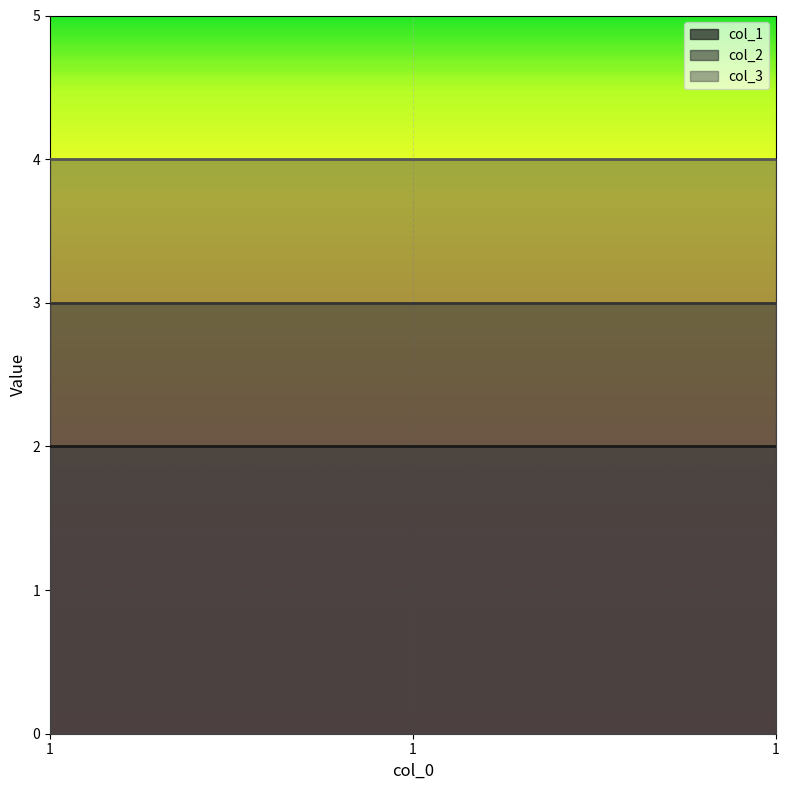

Rank the series by their maximum value, from highest to lowest.

col_3, col_2, col_1